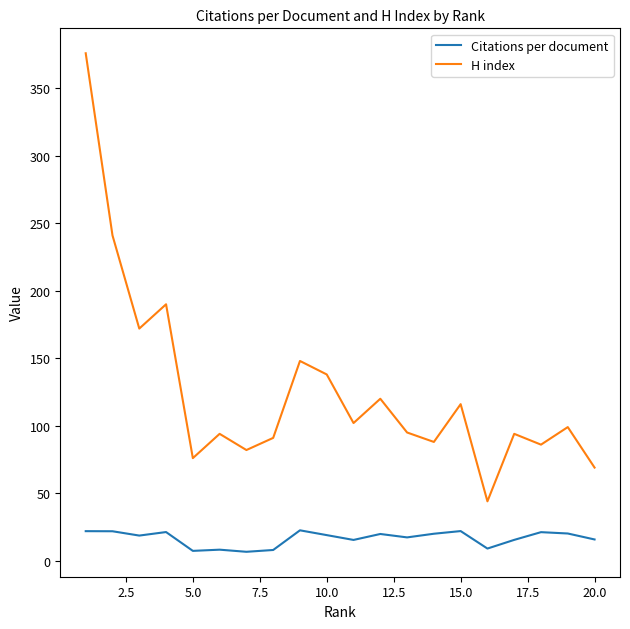

Which series has the largest total across all categories?

H index